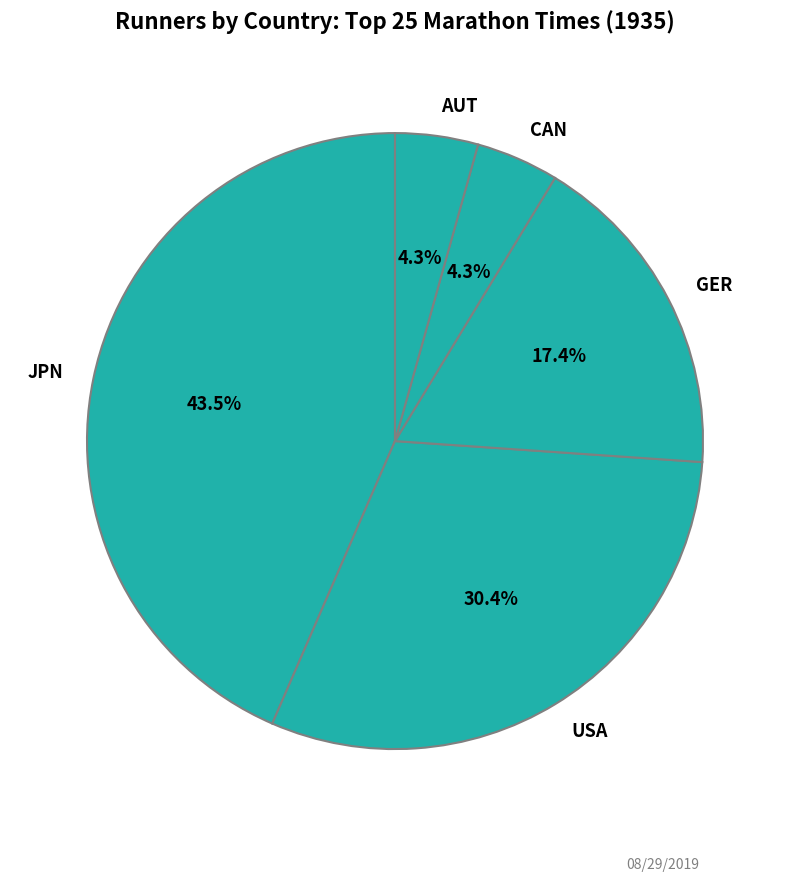

Which slice is the largest?

JPN